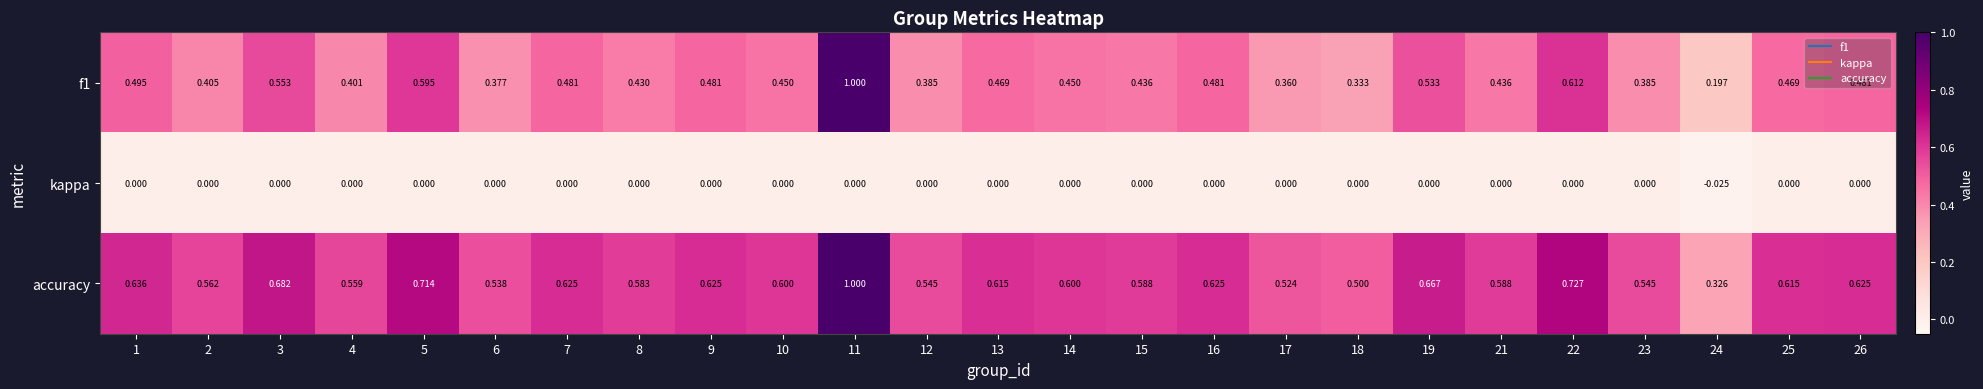

Which series has the largest total across all categories?

accuracy